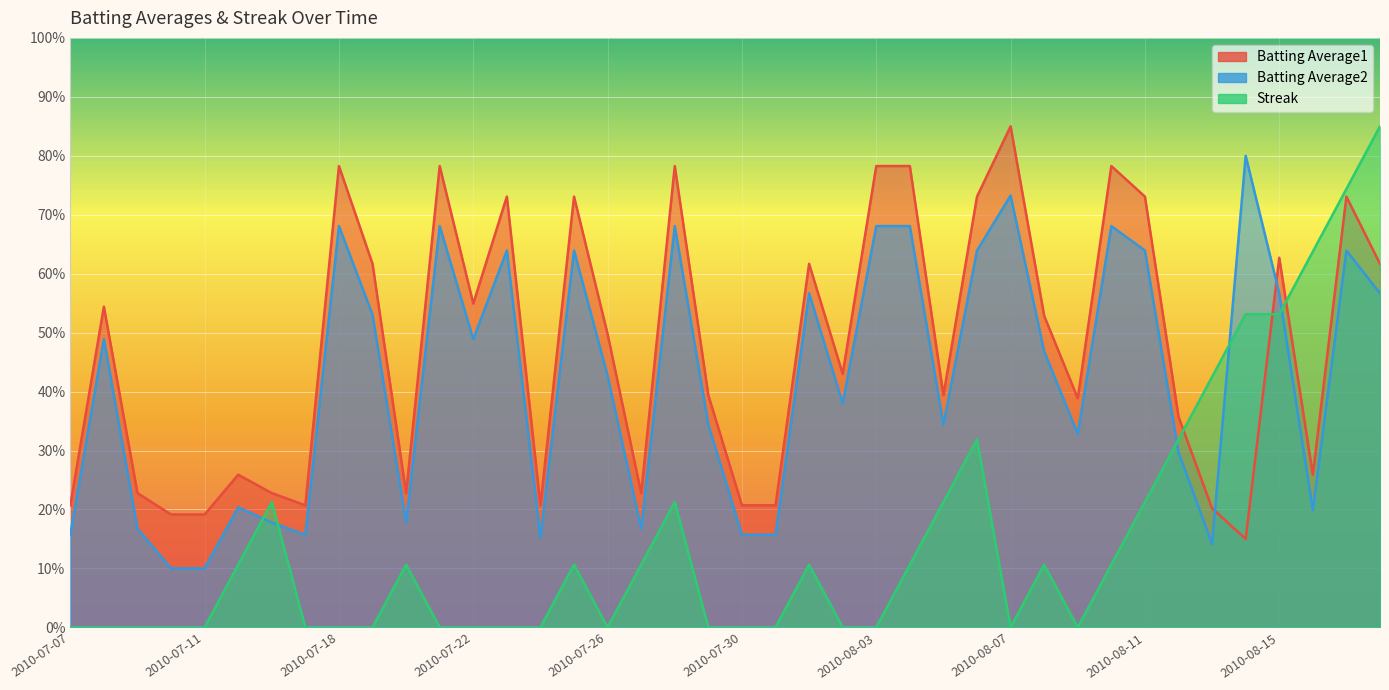

What is the label of the 21st point from the right?

2010-07-29